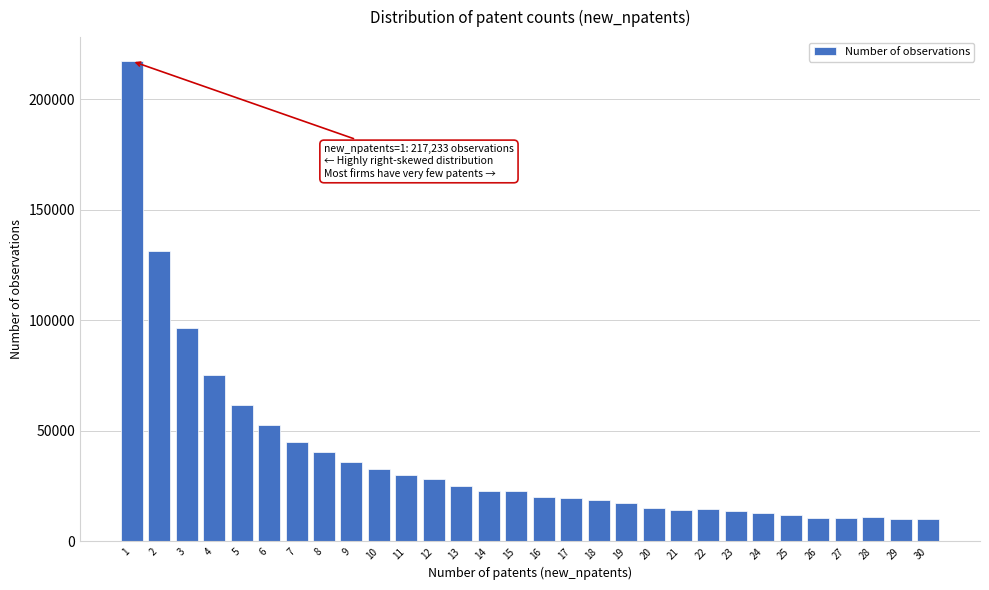

What is the sum of all values?

1129890